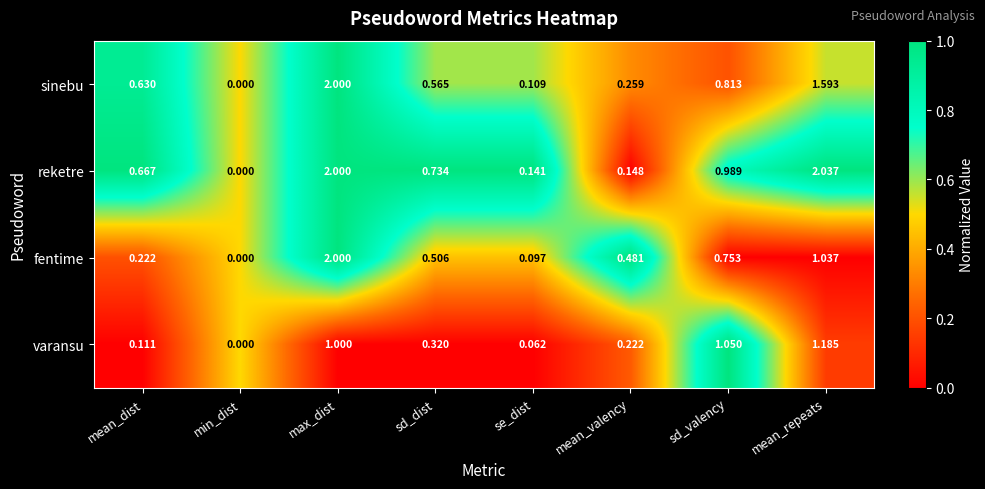

Which series changed the most between max_dist and sd_dist?

fentime